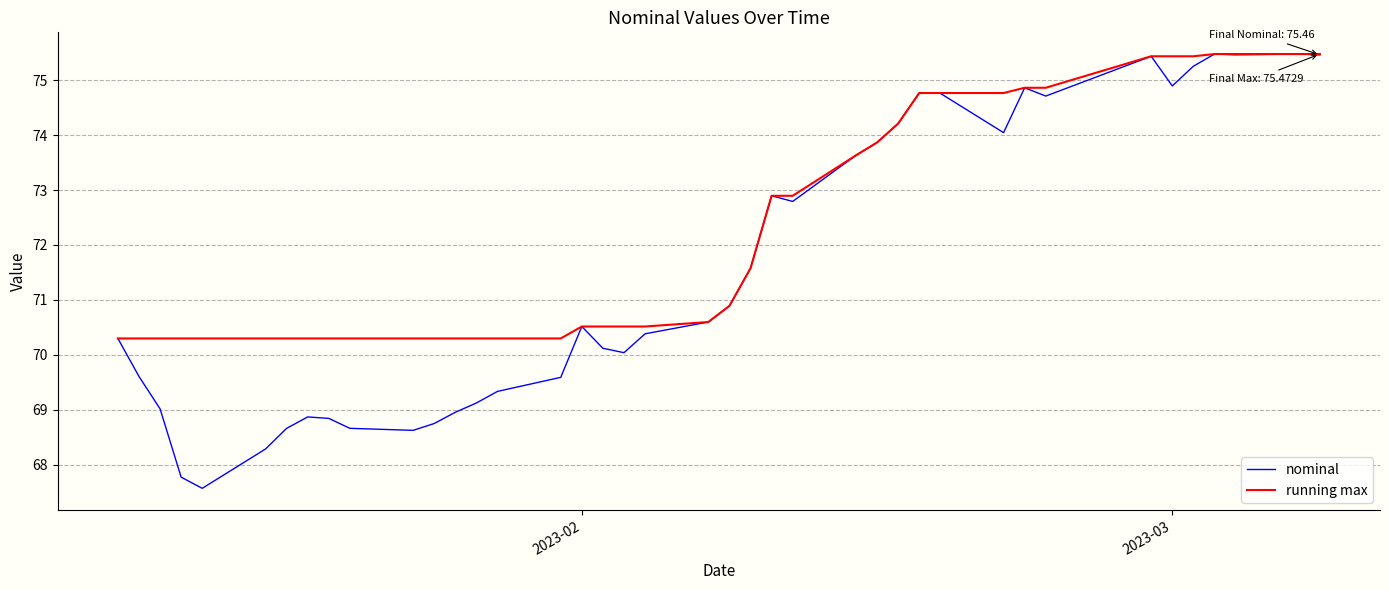

Which series has the largest total across all categories?

running max